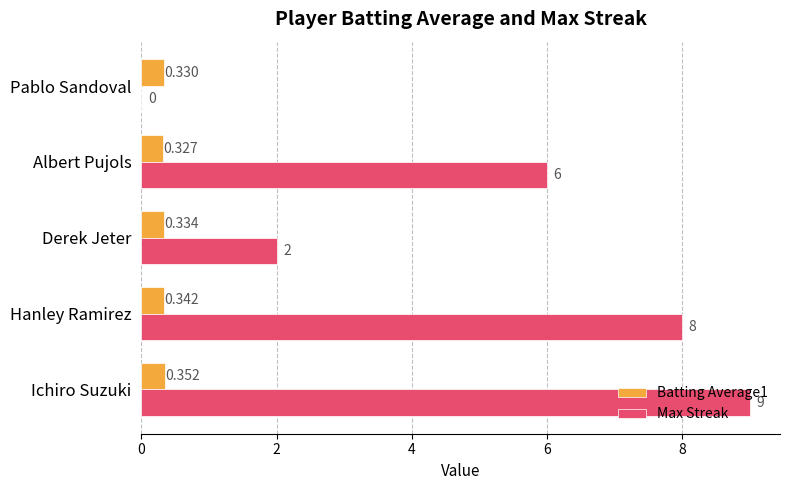

Where is Max Streak nearest to the value 4?

Derek Jeter